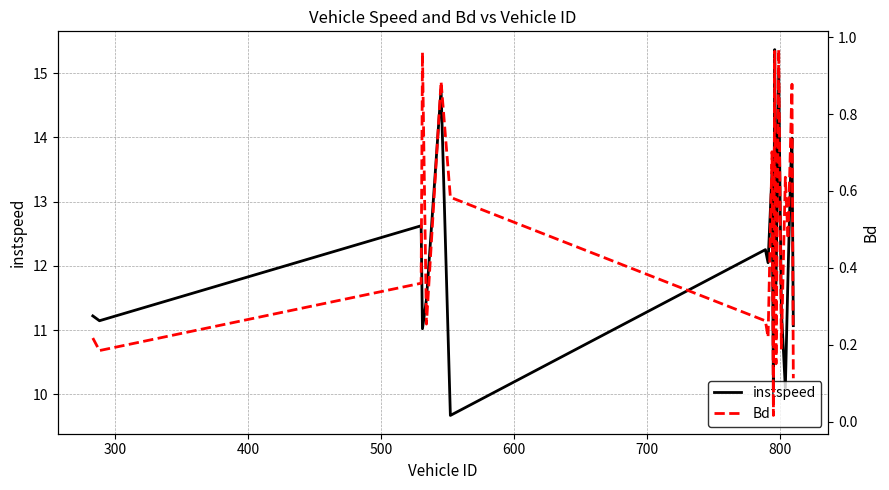

Reading left to right, extract all data points from this chart.

instspeed: 11.2	11.1	12.6	11.0	11.5	14.8	9.7	12.3	12.0	13.5	10.1	15.4	11.7	15.0	11.3	10.1	11.9	13.5	14.0	11.1
Bd: 0.2	0.2	0.4	1.0	0.3	0.9	0.6	0.3	0.2	0.7	0.0	1.0	0.2	1.0	0.2	0.6	0.5	0.7	0.9	0.1